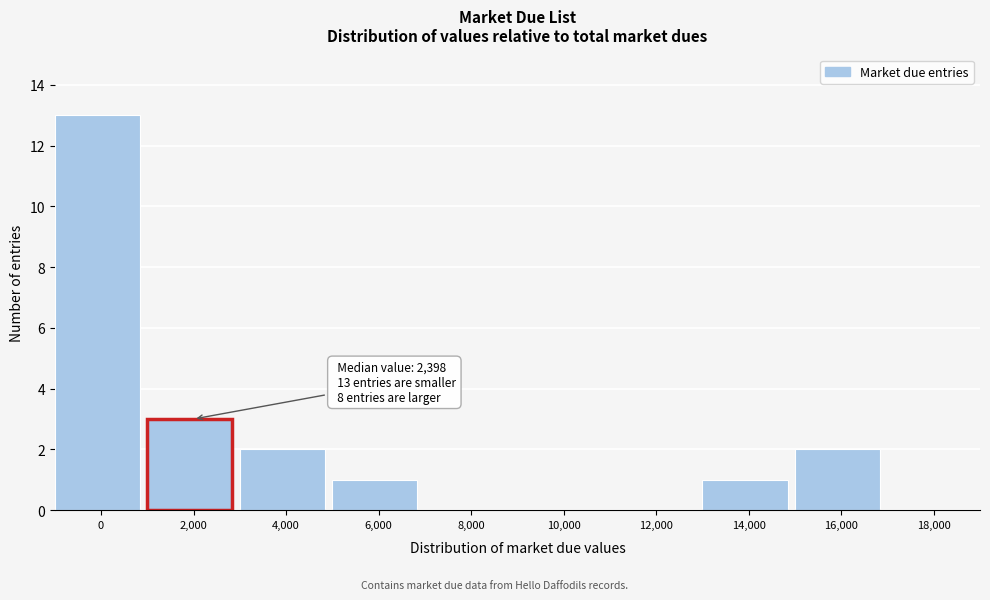

Reading left to right, extract all data points from this chart.

0=13	2,000=3	4,000=2	6,000=1	8,000=0	10,000=0	12,000=0	14,000=1	16,000=2	18,000=0